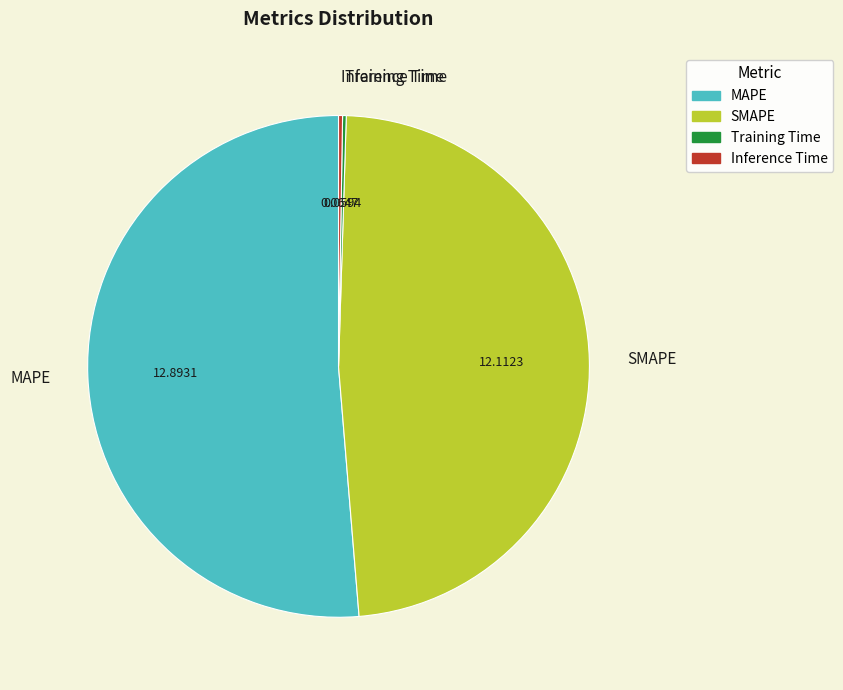

What is the majority slice?

MAPE